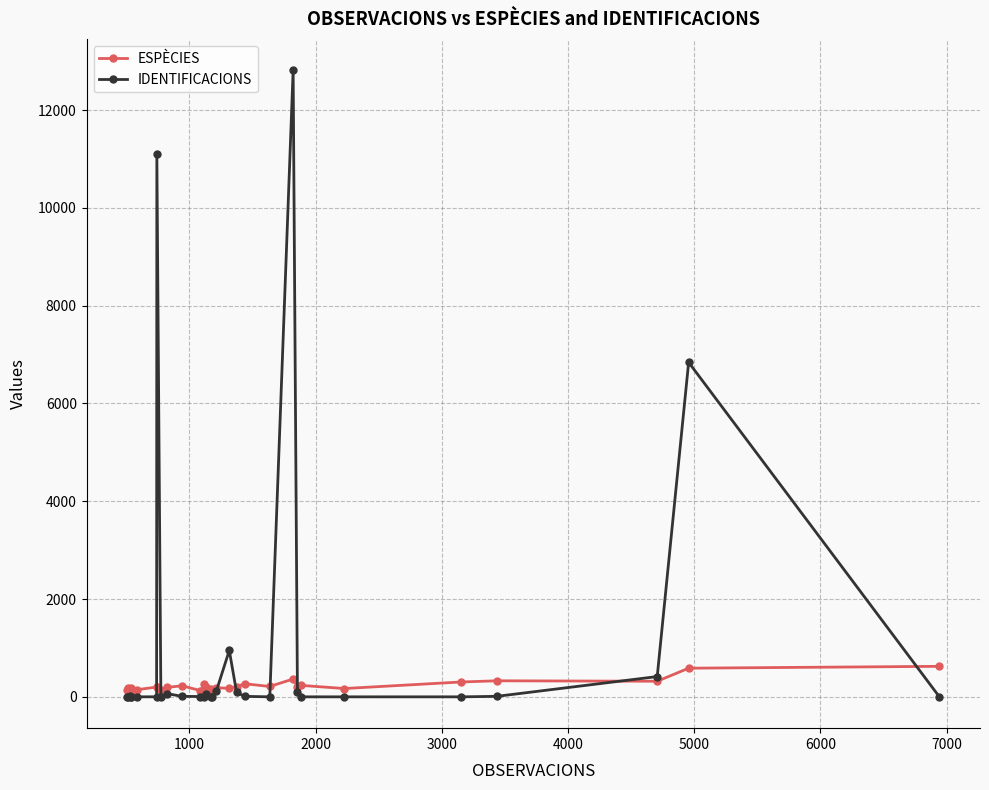

At how many categories does at least one series exceed 11962?

1